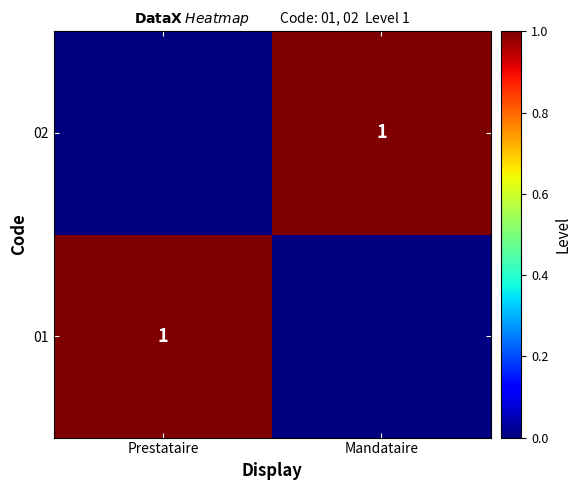

Is it true that 01 equals 1 at Prestataire?

True